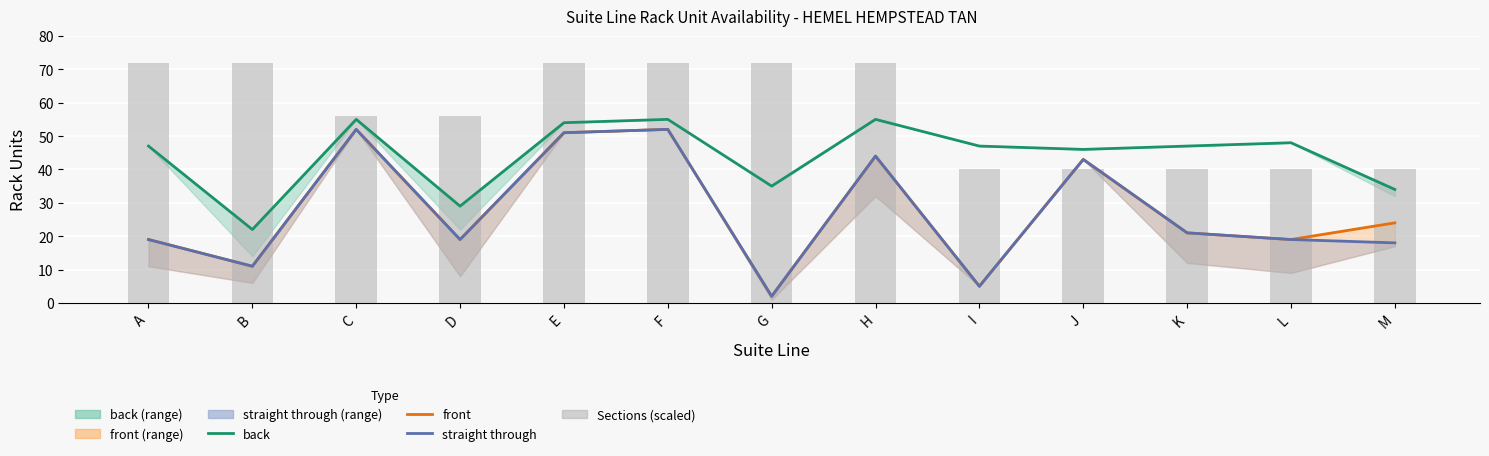

True or false: Sections (scaled) has a value of 72 at A.

True